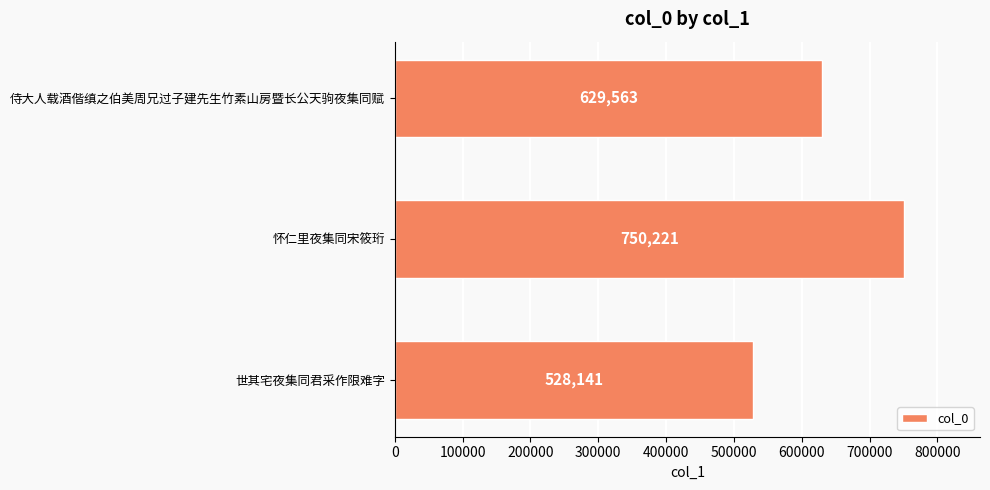

Is it true that the value at 世其宅夜集同君采作限难字 is 867134?

False